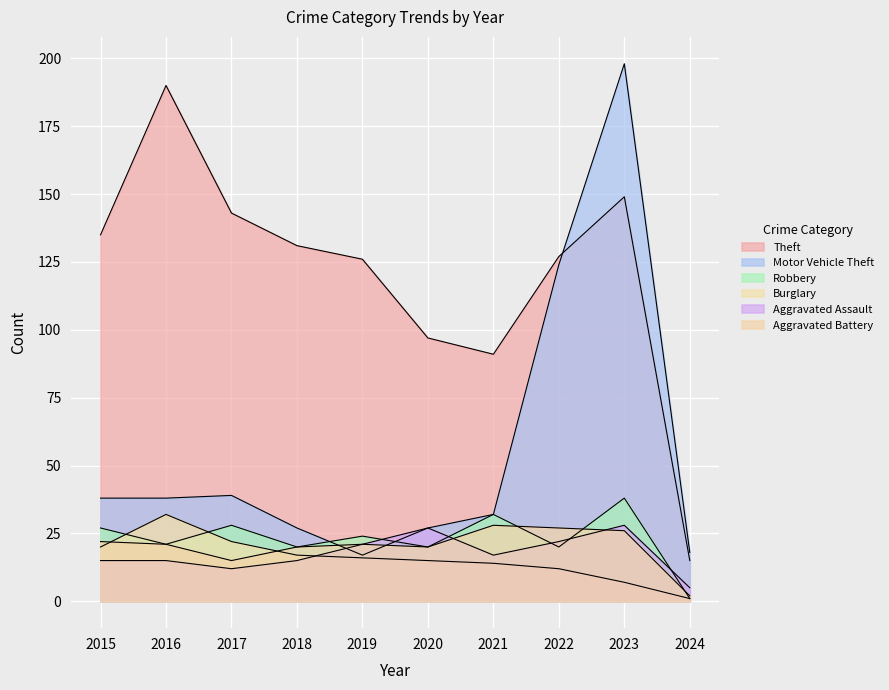

Which series has the widest spread of values?

Motor Vehicle Theft